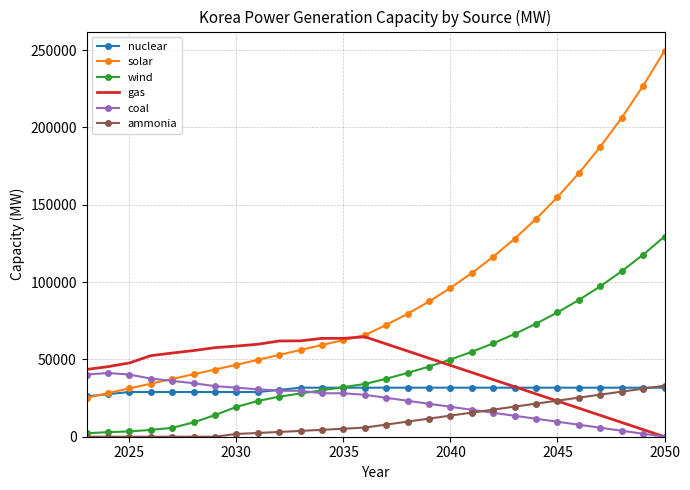

What is the highest value of the gas series?

64600